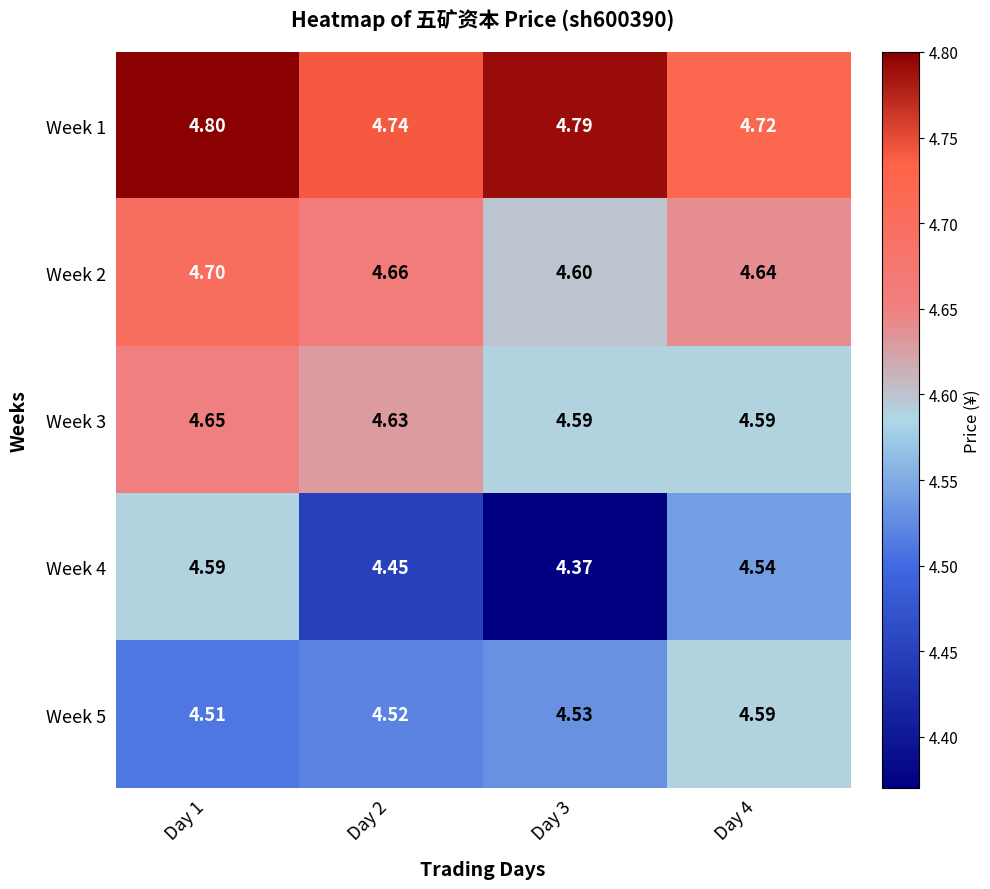

Is the value of Week 4 at Day 4 greater than the value of Week 3 at Day 3?

No